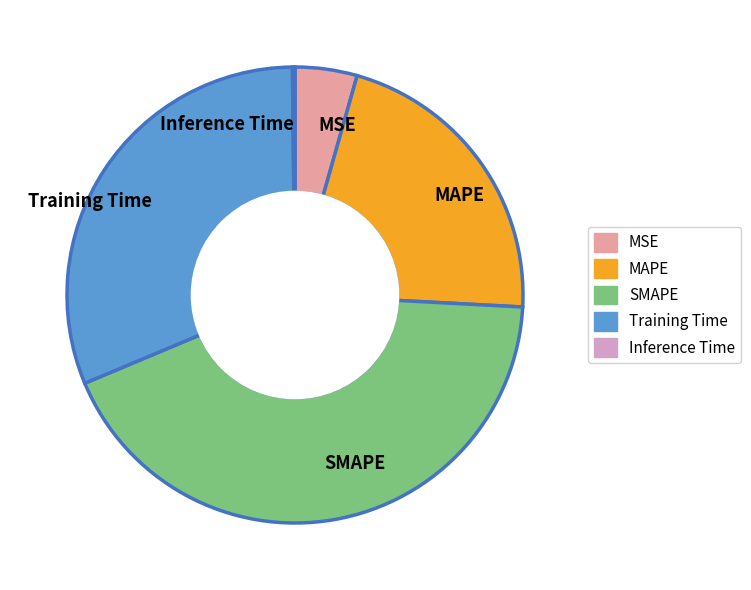

True or false: MAPE accounts for 35% of the total.

False